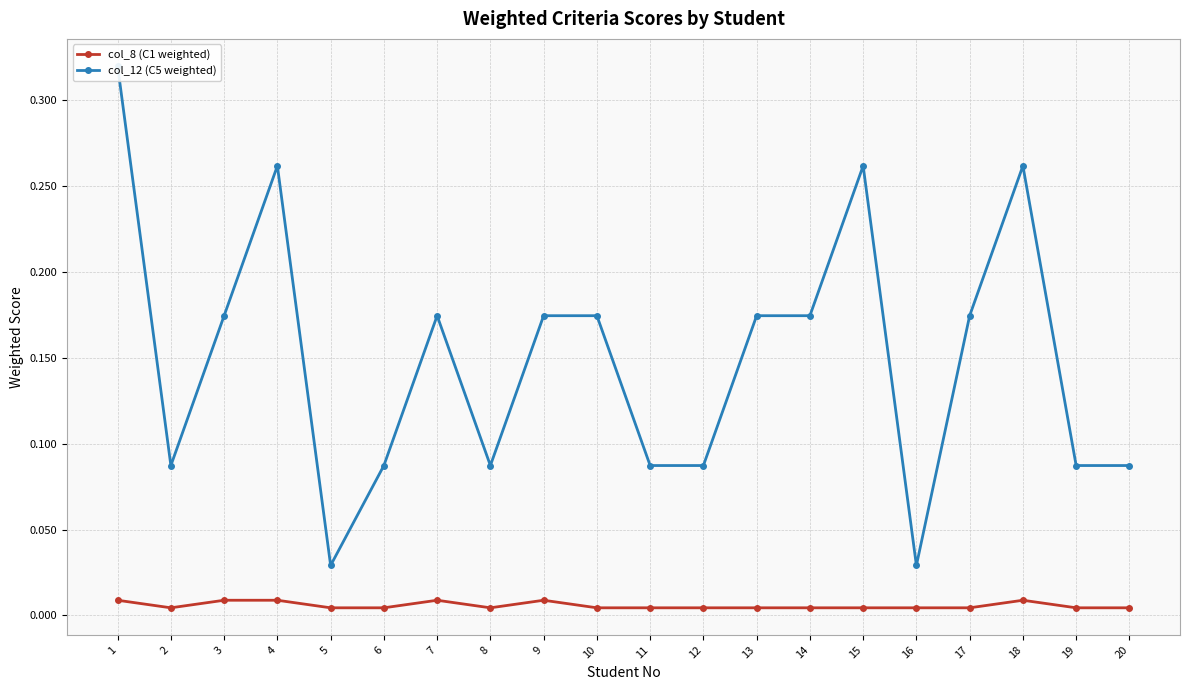

Is the value of col_12 (C5 weighted) at 6 greater than the value of col_8 (C1 weighted) at 20?

Yes